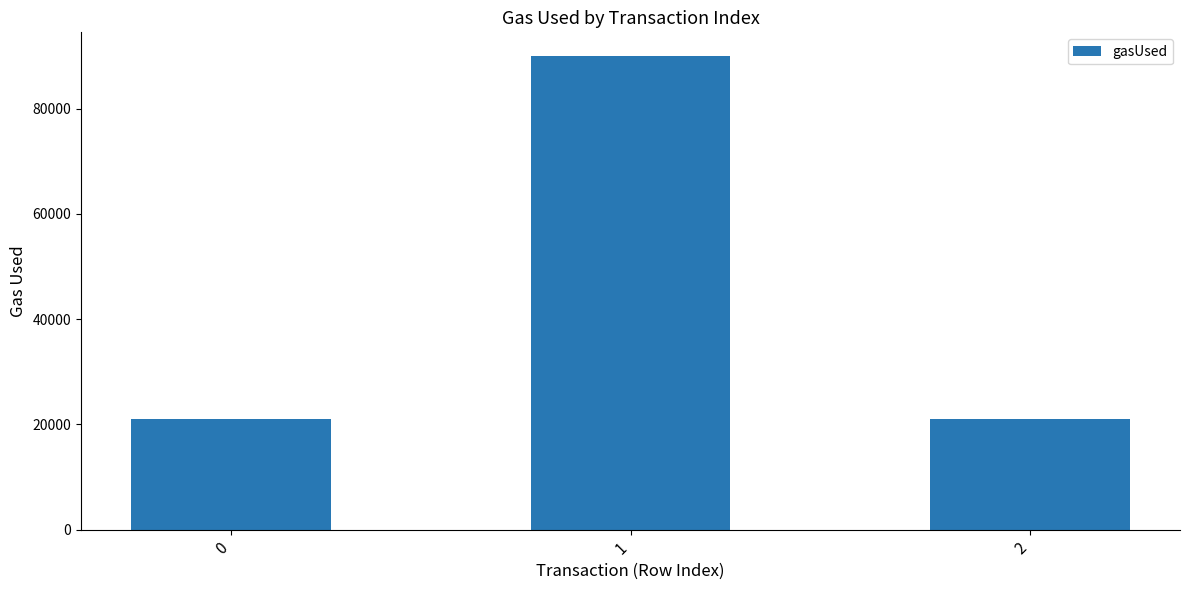

Which has a higher value, 1 or 0?

1